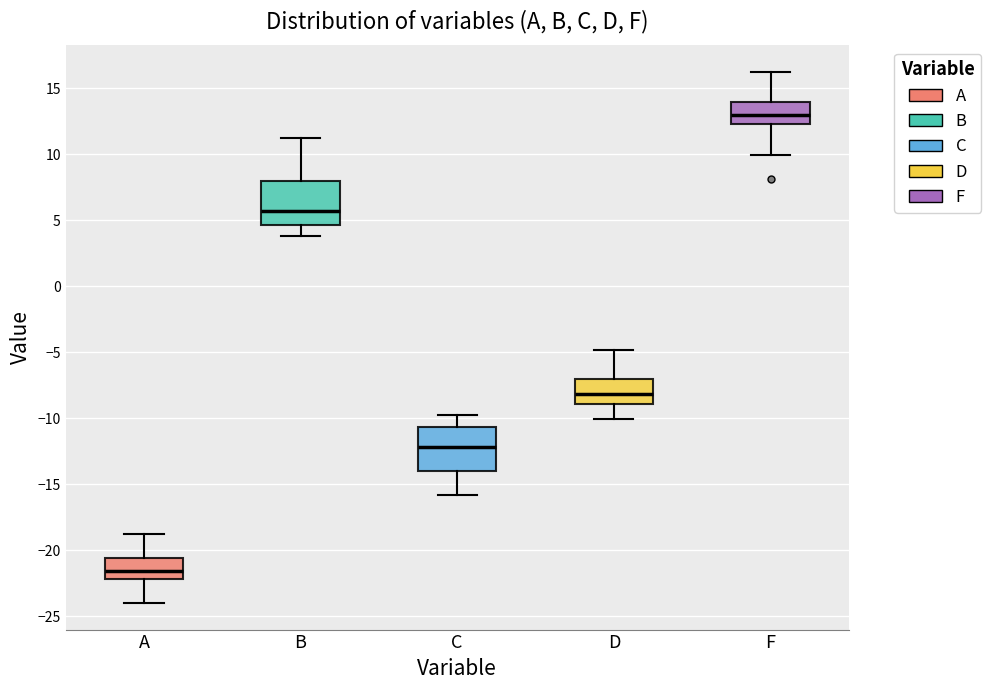

Reading left to right, transcribe this box plot: for each box, give where its median line is, the range the box spans, and where its two whiskers end, as read against the y-axis. The values are not printed on the chart, so give them approximately, as read against the axis.

A: median -21.5, box -22.0 to -20.5, whiskers -24.0 to -19.0
B: median 5.5, box 4.5 to 8.0, whiskers 4.0 to 11.0
C: median -12.0, box -14.0 to -10.5, whiskers -16.0 to -10.0
D: median -8.0, box -9.0 to -7.0, whiskers -10.0 to -5.0
F: median 13.0, box 12.5 to 14.0, whiskers 10.0 to 16.0